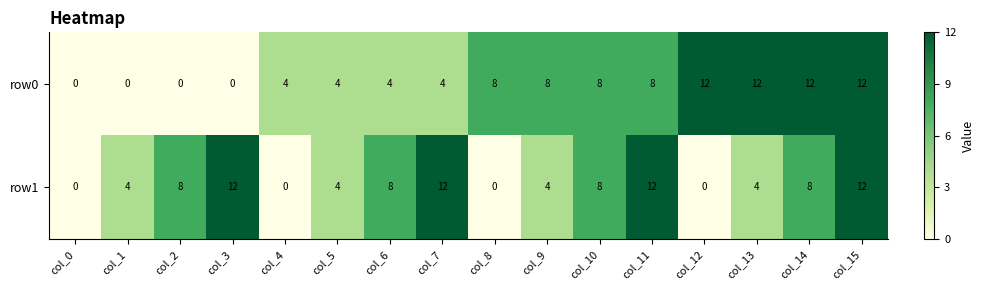

What is the difference between the highest and lowest values at col_6?

4